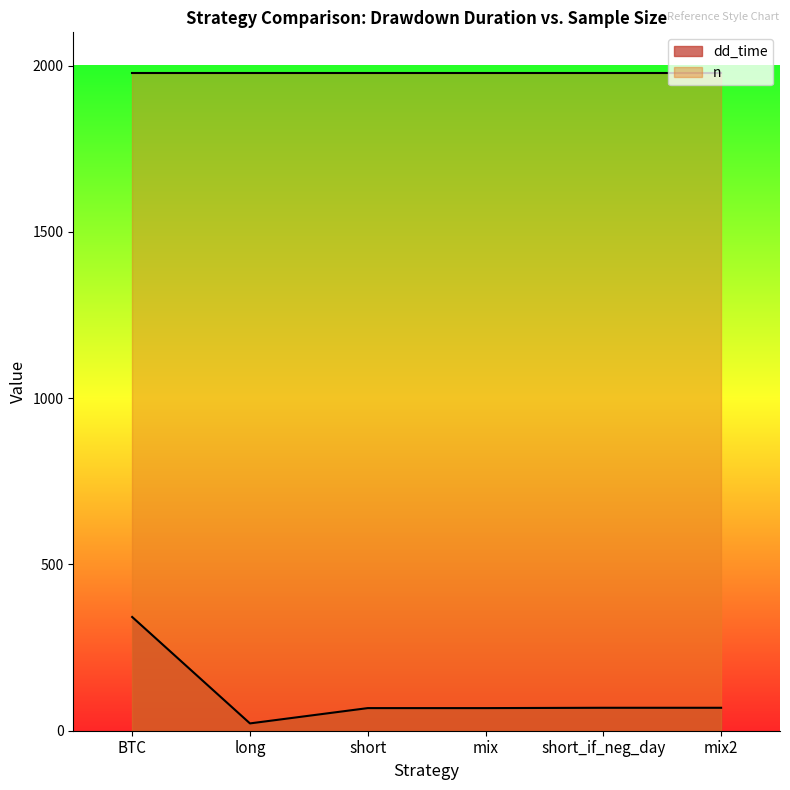

What is the difference between the maximum and minimum values?

320